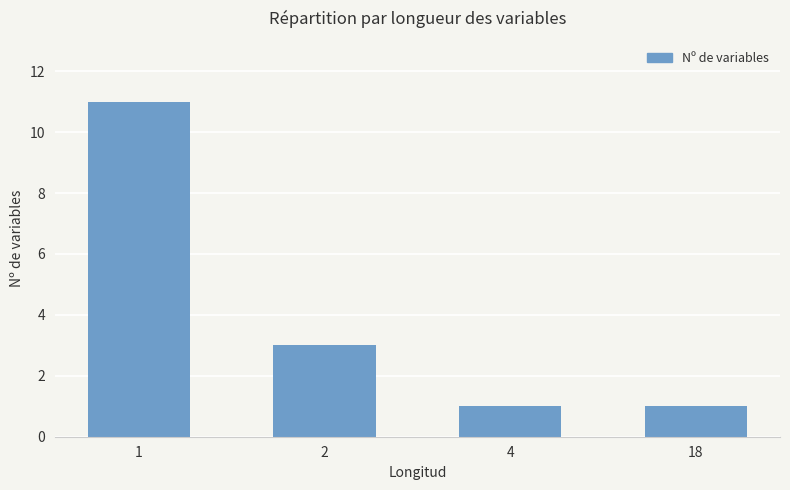

What is the maximum value shown in the chart?

11